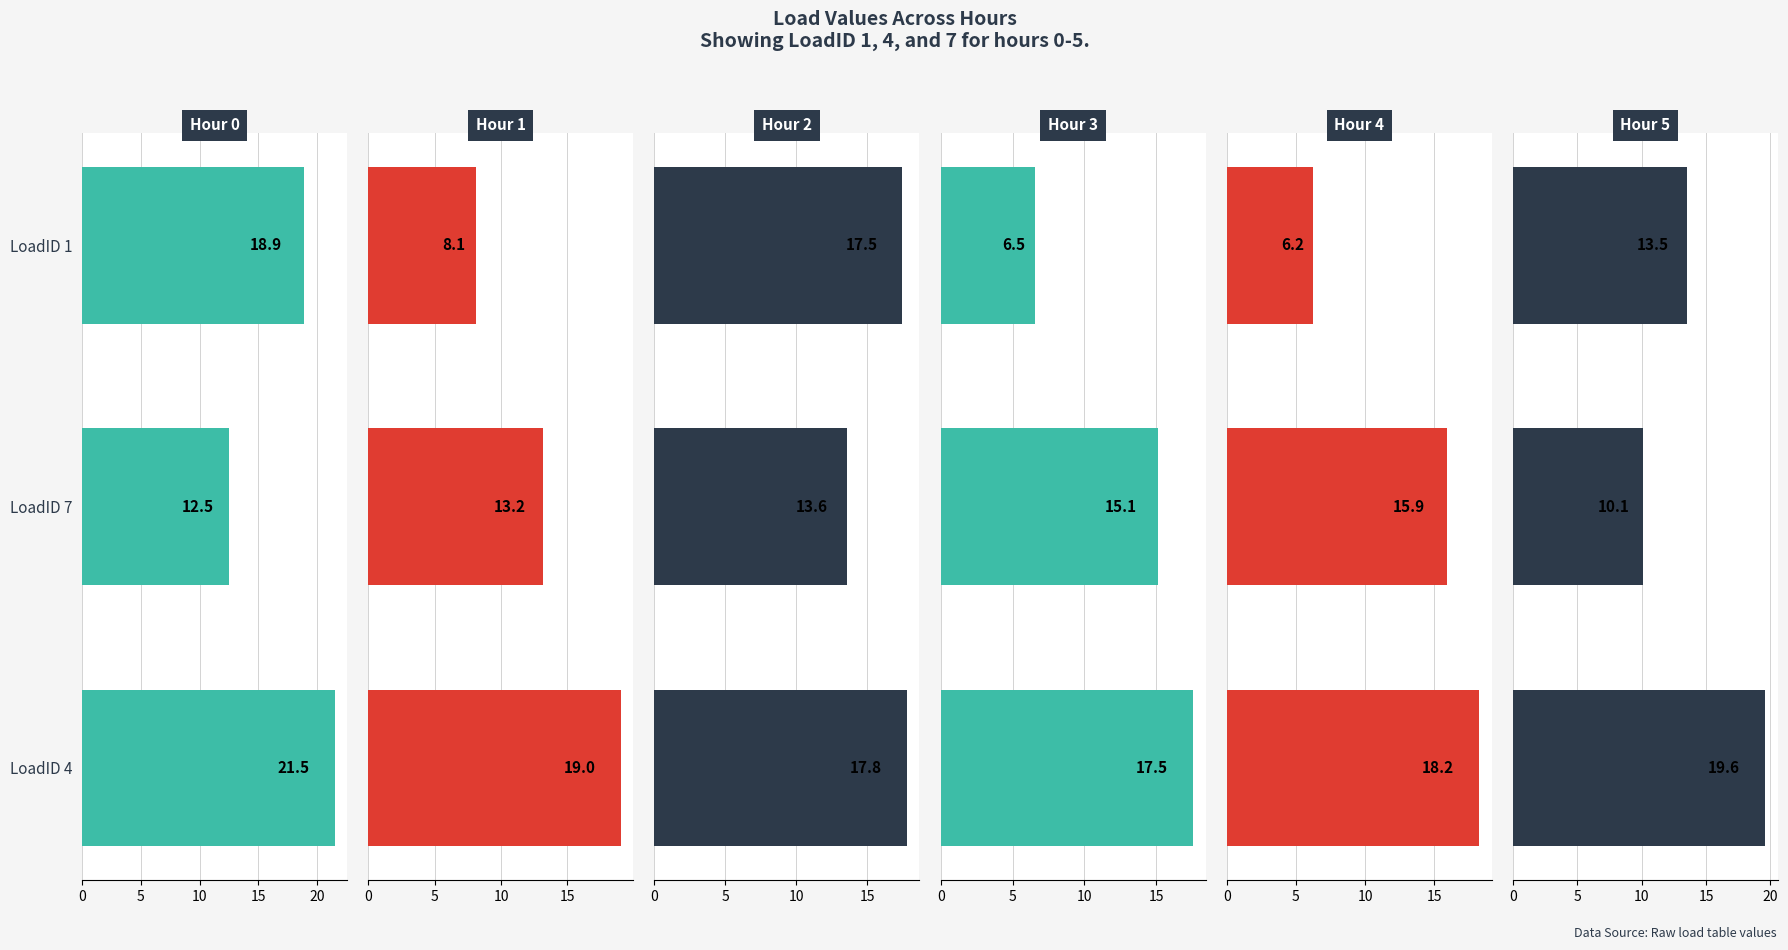

Which series changed the most between LoadID 4 and LoadID 1?

Hour 4